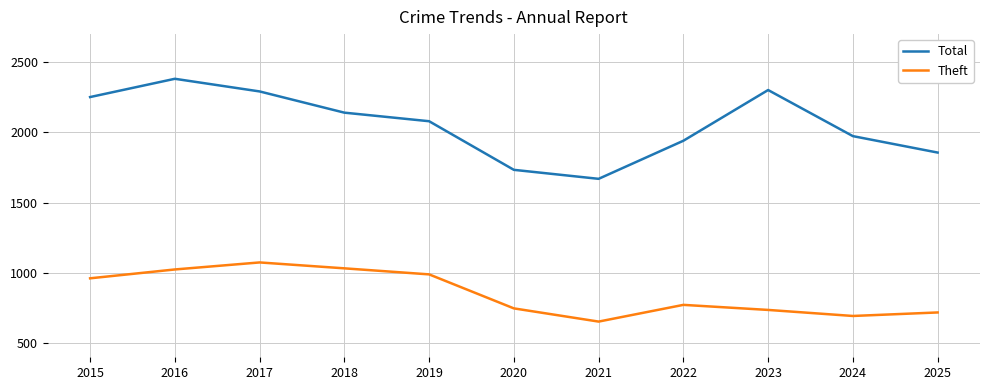

What are all the series names shown in the legend?

Total, Theft